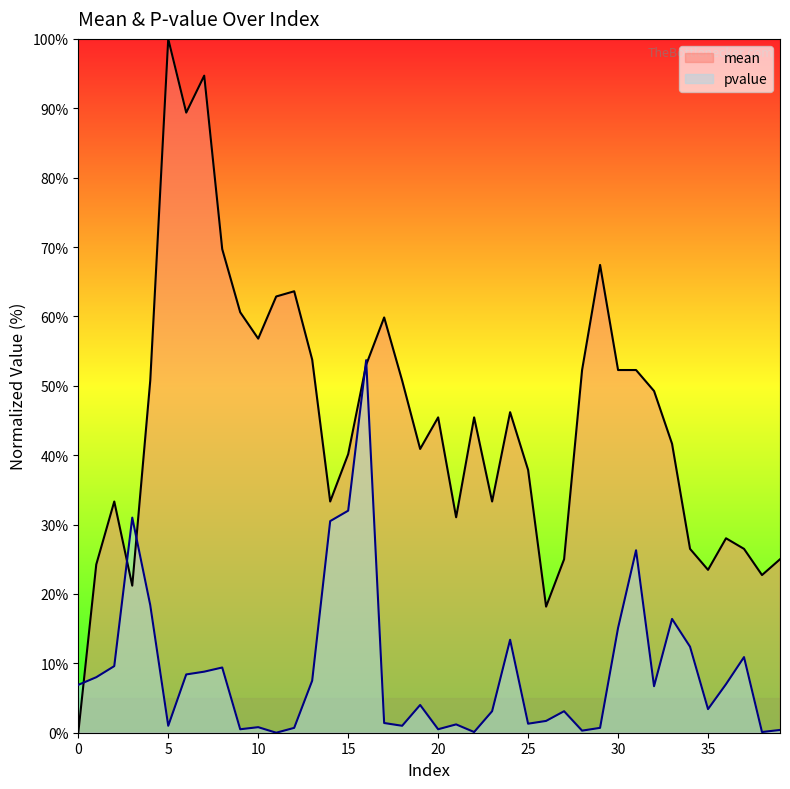

What is the average value of the pvalue series?

8.9